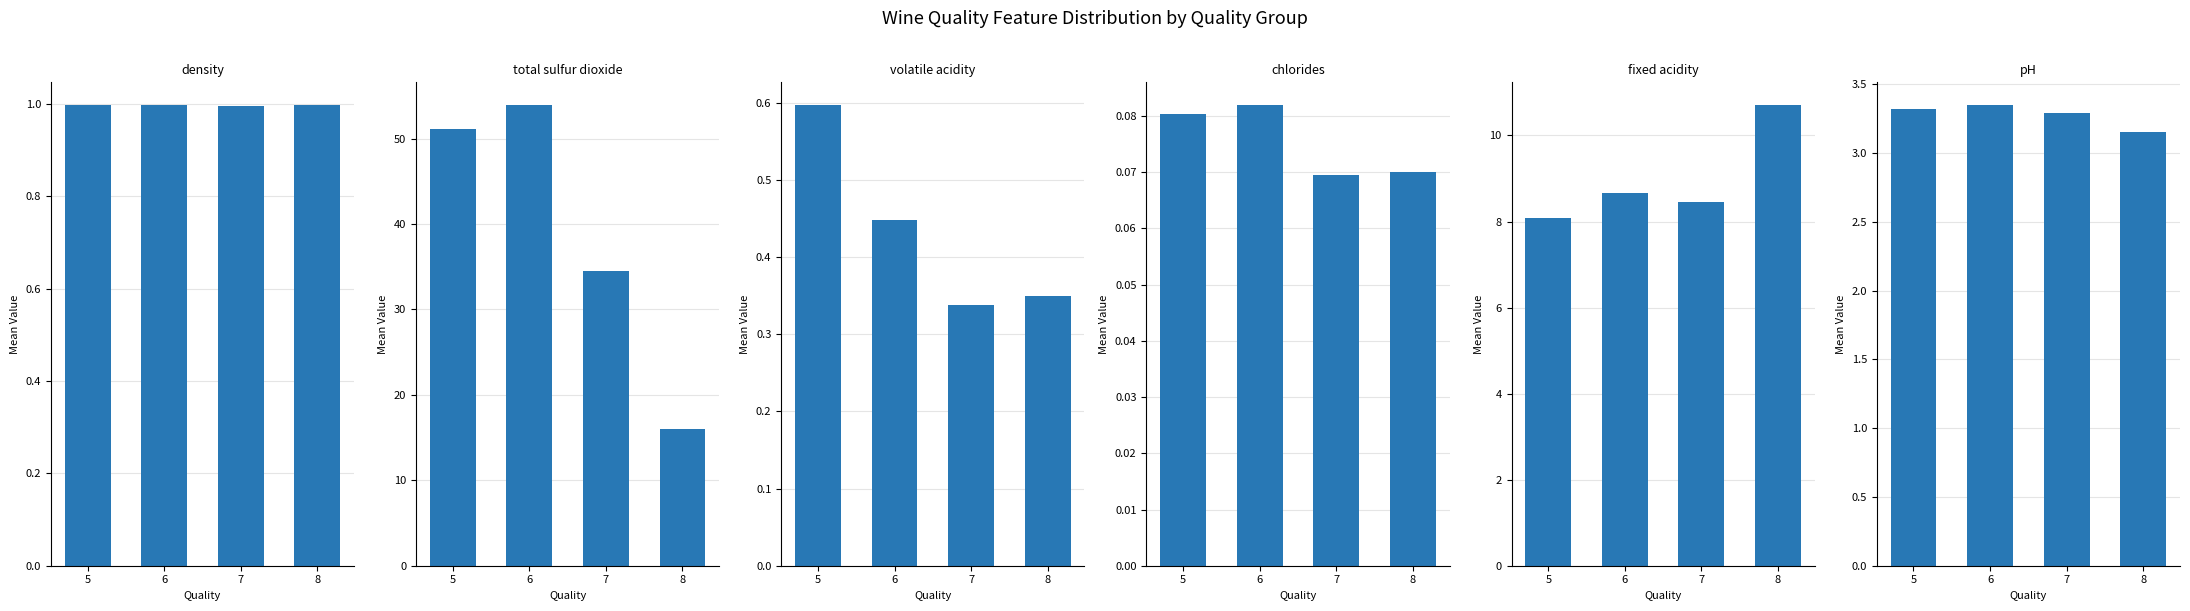

How many chlorides values are between 0 and 1?

4